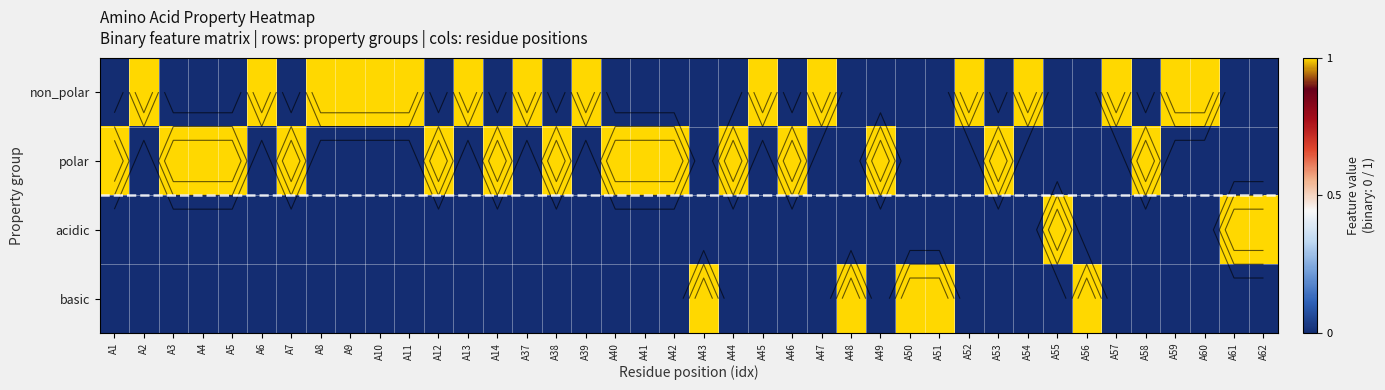

Is it true that non_polar equals -1 at A42?

False